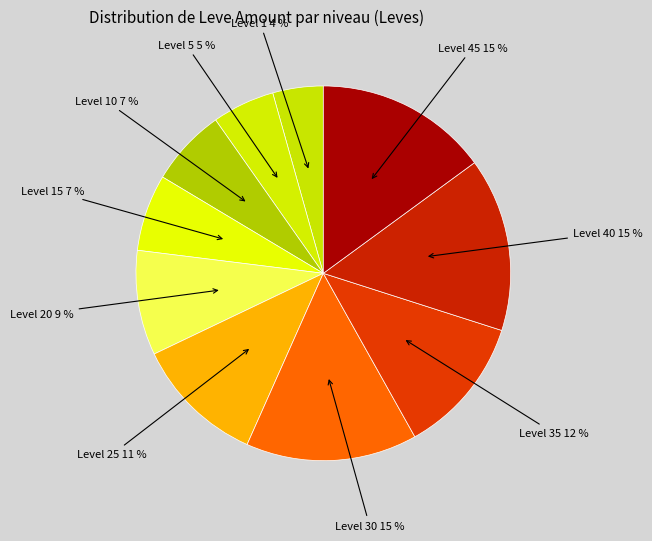

How many segments does this pie chart have?

10